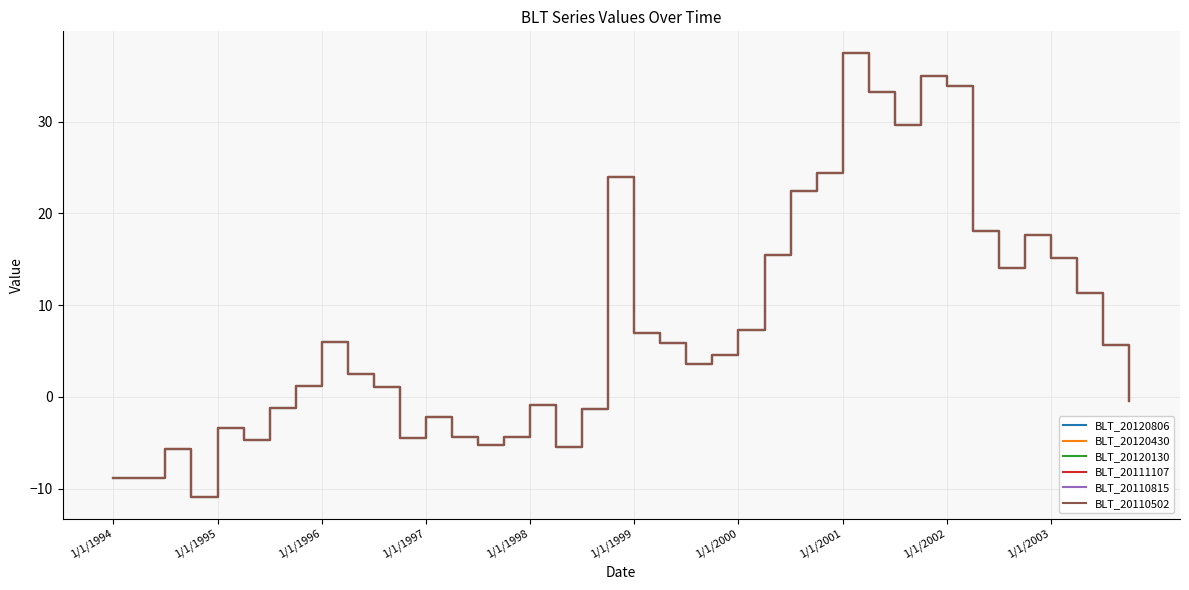

Rank the series by their maximum value, from highest to lowest.

BLT_20120806, BLT_20120430, BLT_20120130, BLT_20111107, BLT_20110815, BLT_20110502